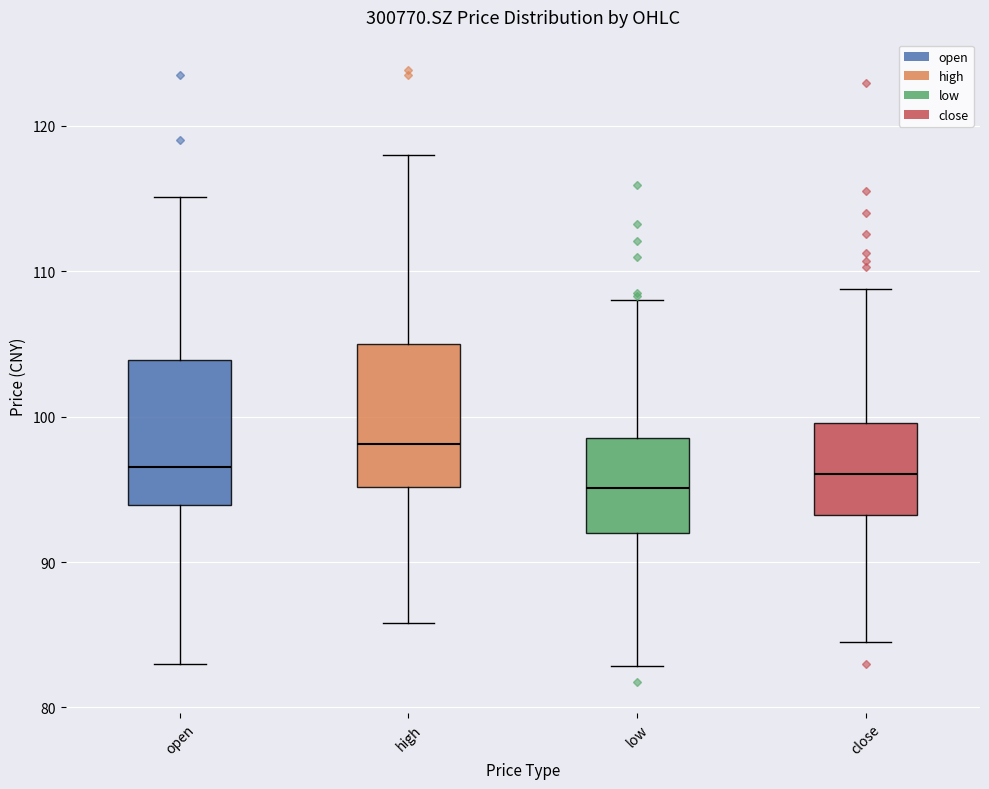

Reading left to right, transcribe this box plot: for each box, give where its median line is, the range the box spans, and where its two whiskers end, as read against the y-axis. The values are not printed on the chart, so give them approximately, as read against the axis.

open: median 97, box 94 to 104, whiskers 83 to 115
high: median 98, box 95 to 105, whiskers 86 to 118
low: median 95, box 92 to 99, whiskers 83 to 108
close: median 96, box 93 to 100, whiskers 85 to 109